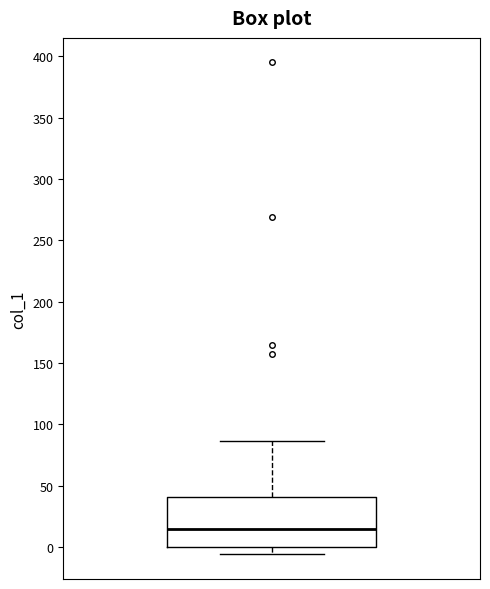

Read this box plot against the y-axis: the position of the median line, the range covered by the box, and the ends of both whiskers. The values are not printed on the chart, so give them approximately, as read against the axis.

median 15, box 0 to 40, whiskers -5 to 85